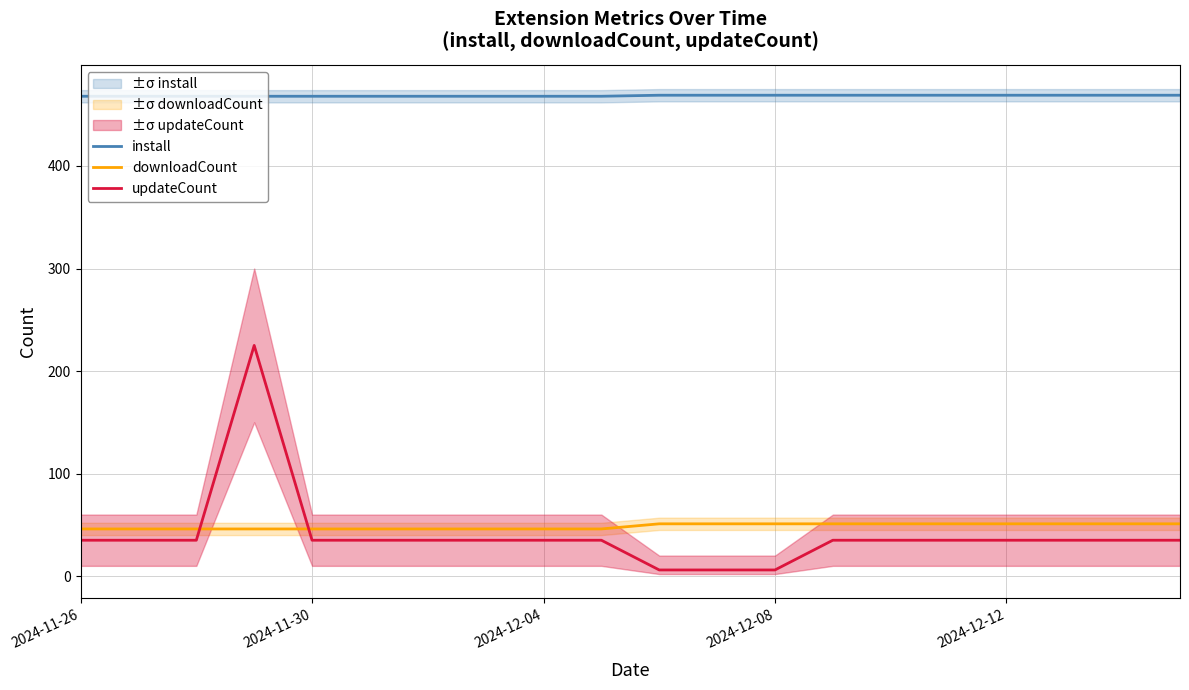

Reading right to left, what are all the values shown in this chart?

install: 469	469	469	469	469	469	469	469	469	469	468	468	468	468	468	468	468	468	468	468
downloadCount: 51	51	51	51	51	51	51	51	51	51	46	46	46	46	46	46	46	46	46	46
updateCount: 35	35	35	35	35	35	35	6	6	6	35	35	35	35	35	35	225	35	35	35